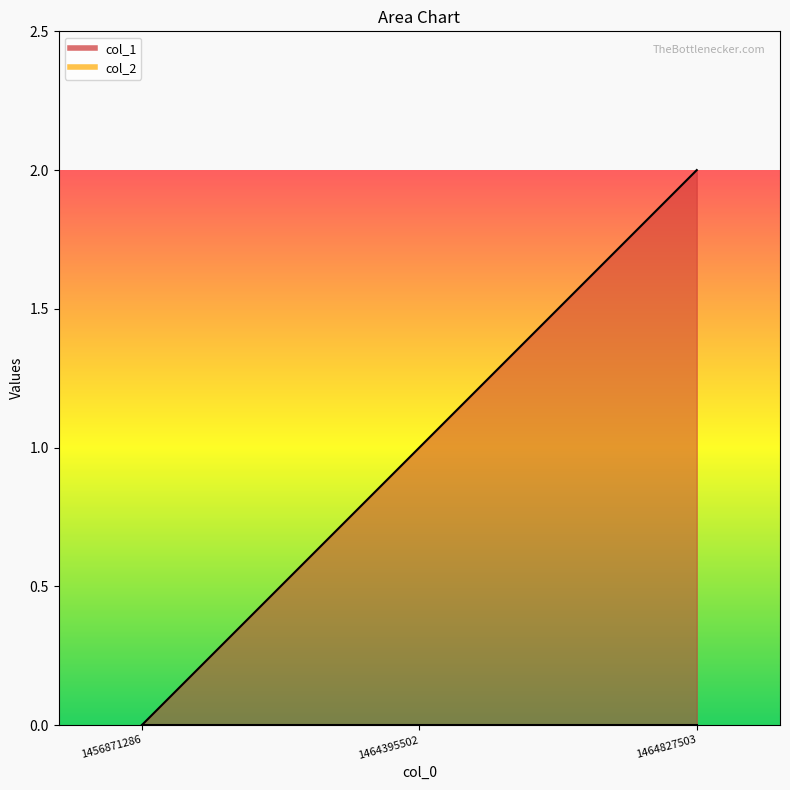

What is the change in value from 1464395502 to 1464827503?

+1